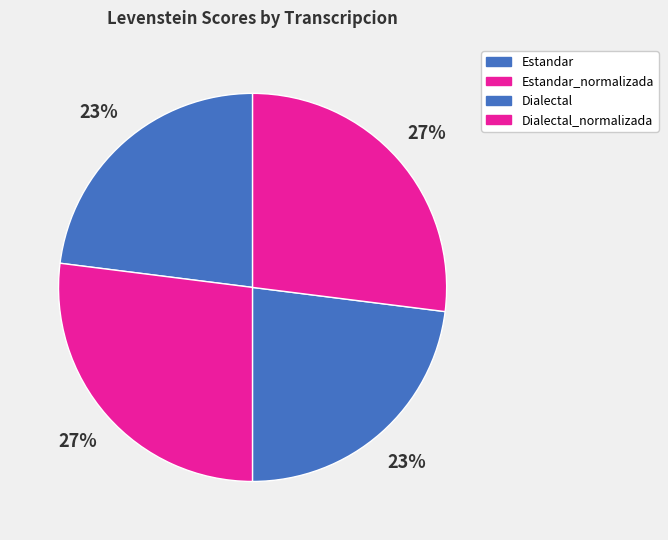

To the nearest percent, what percentage of the pie is Dialectal?

23%